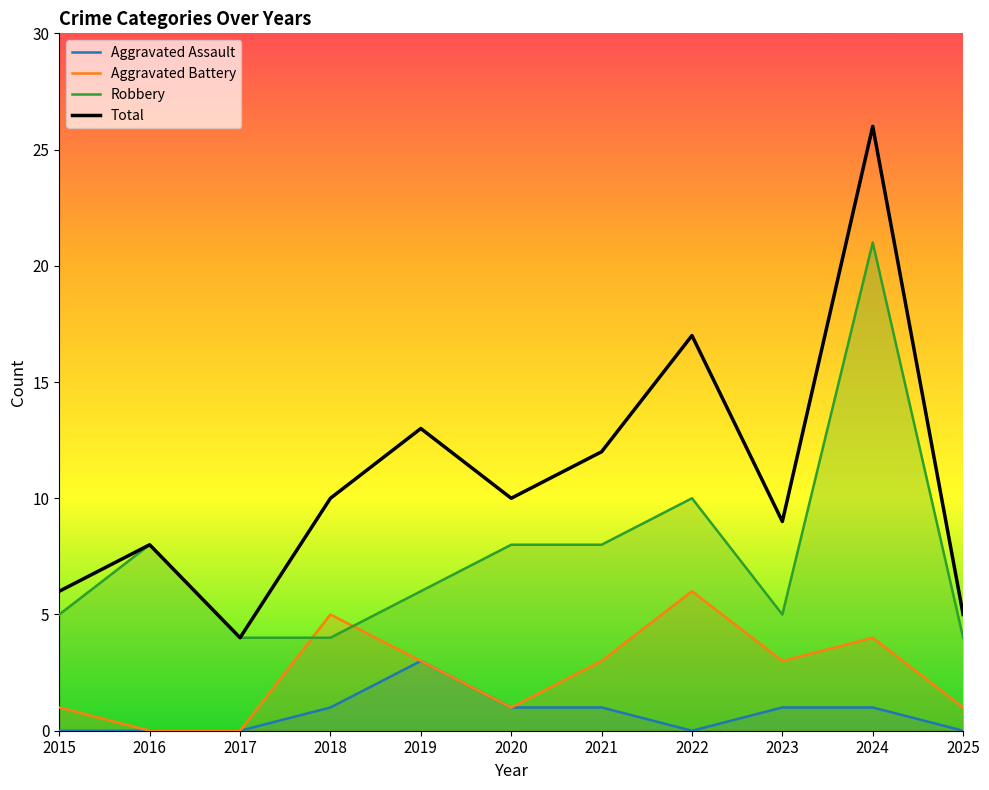

Reading right to left, list all the values displayed in this chart.

Aggravated Assault: 0	1	1	0	1	1	3	1	0	0	0
Aggravated Battery: 1	4	3	6	3	1	3	5	0	0	1
Robbery: 4	21	5	10	8	8	6	4	4	8	5
Total: 5	26	9	17	12	10	13	10	4	8	6